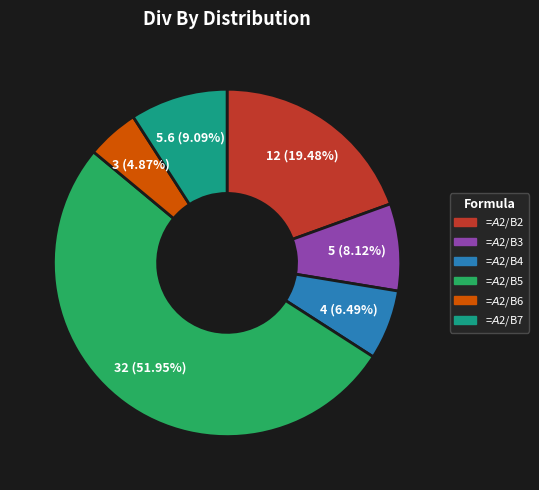

True or false: =$A$2/B3 accounts for 14% of the total.

False